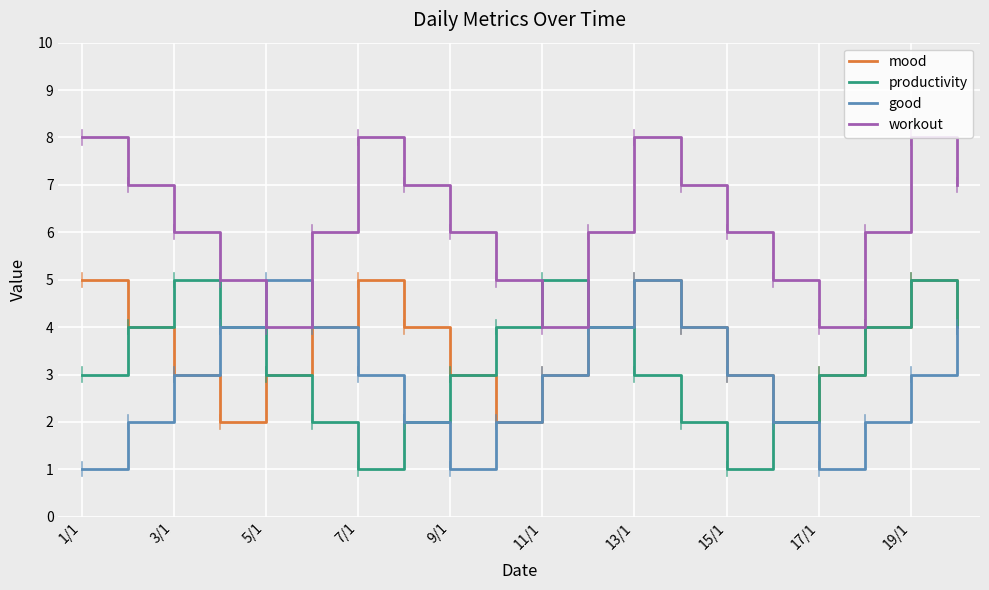

What is the difference between the second highest and minimum values in the workout series?

4